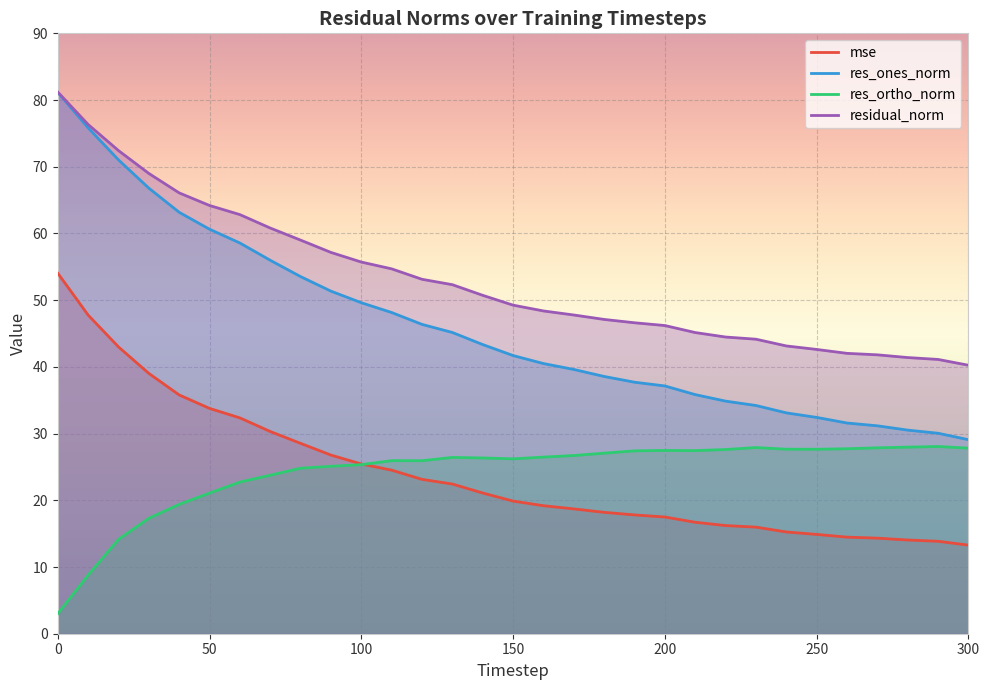

In res_ortho_norm, how many points are higher than both neighbors (excluding endpoints)?

5